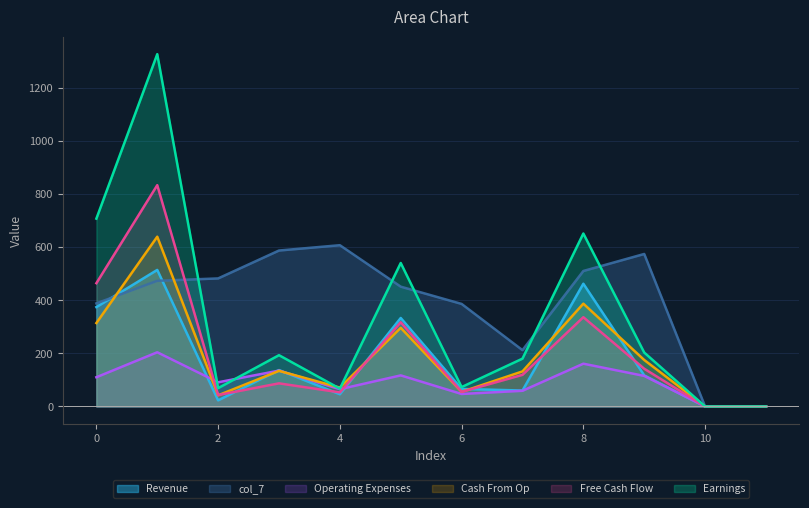

What are all the series names shown in the legend?

Revenue, col_7, Operating Expenses, Cash From Op, Free Cash Flow, Earnings